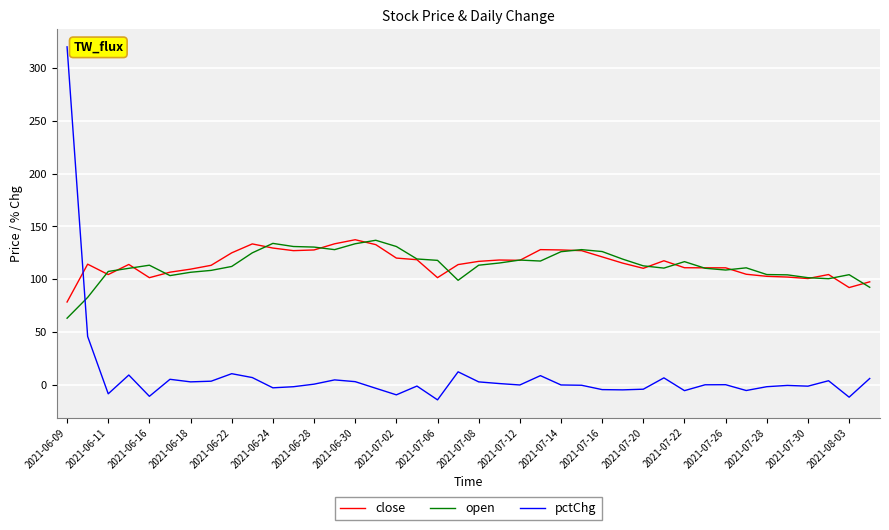

After their last crossing, which series has the higher values: pctChg or open?

open